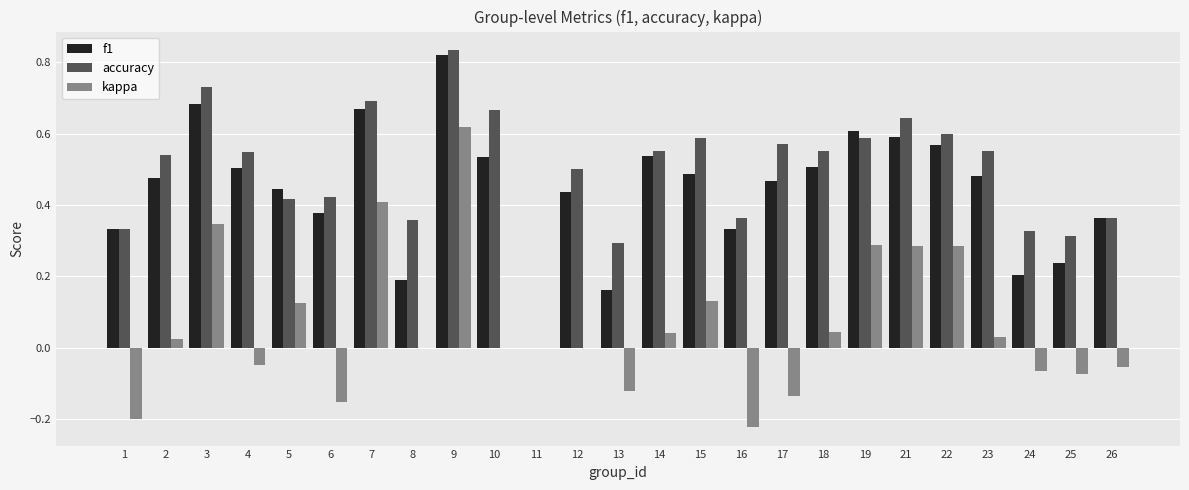

Which series changed the most between 12 and 22?

kappa